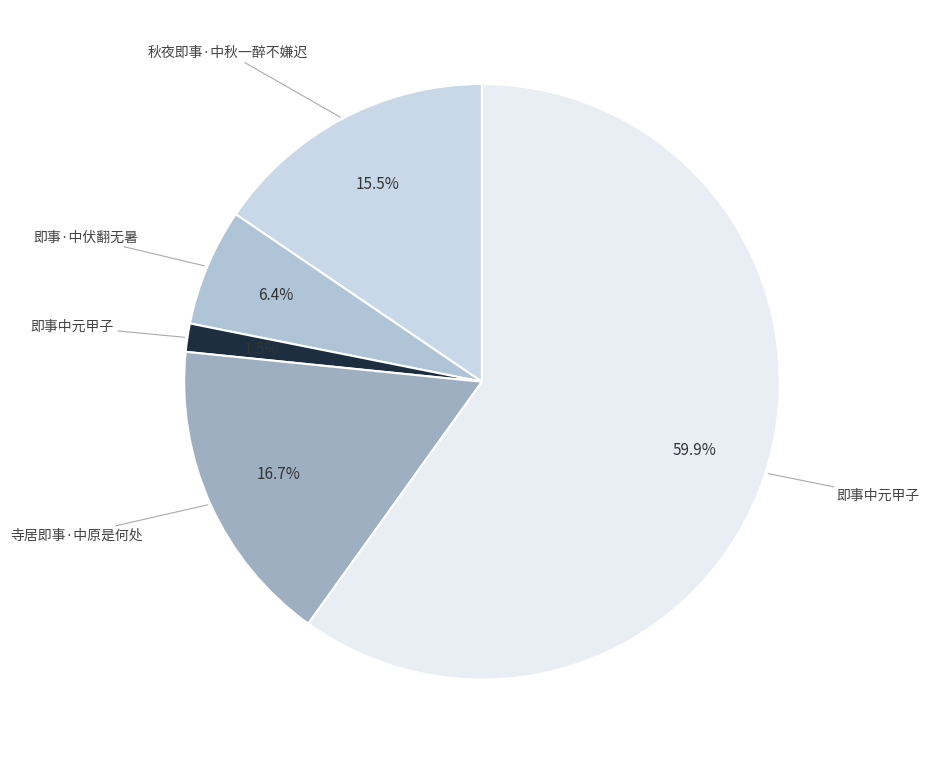

To the nearest percent, what is the average slice percentage?

20%